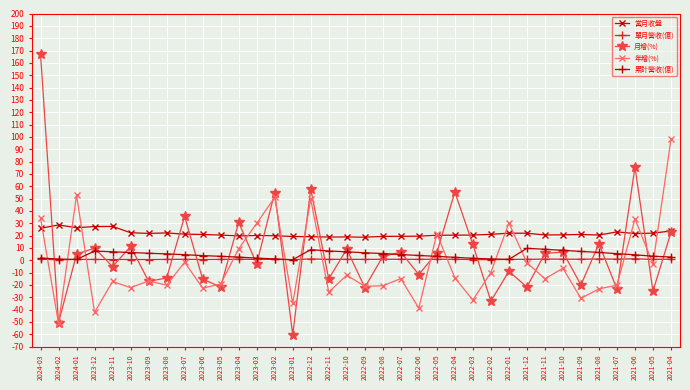

At which category does the chart reach its peak across all series?

2024-03